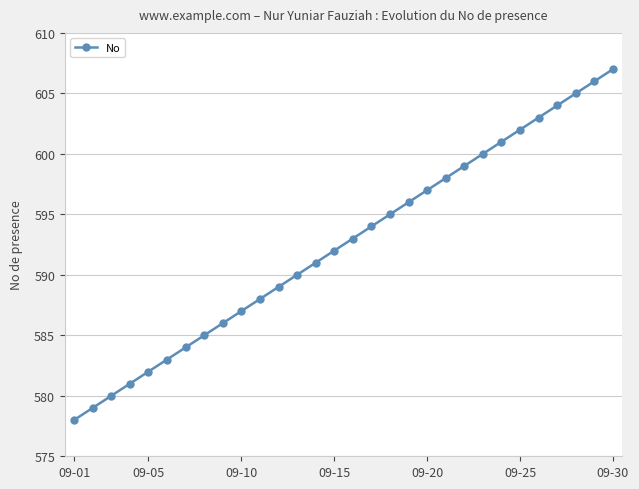

What is the value of the 10th point from the left?

587